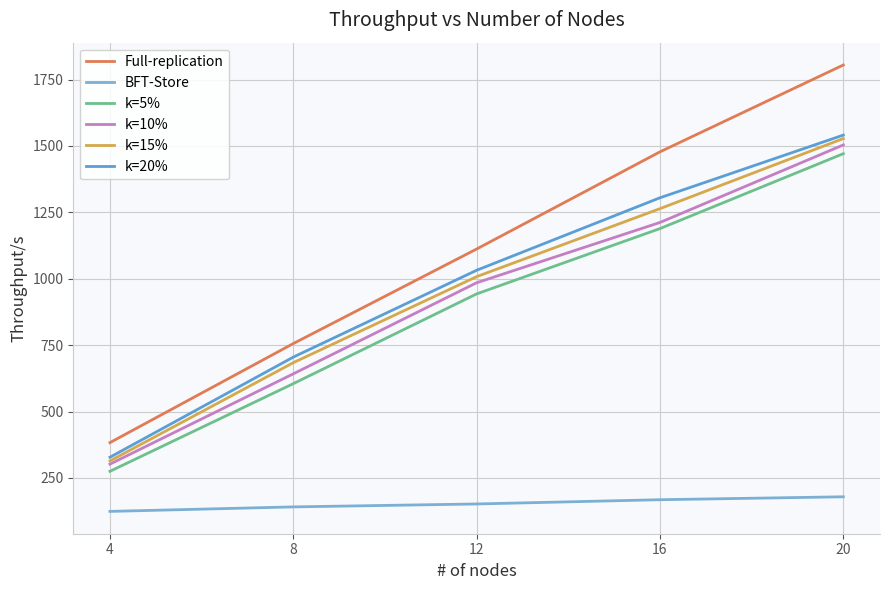

At how many categories does at least one series exceed 231?

5